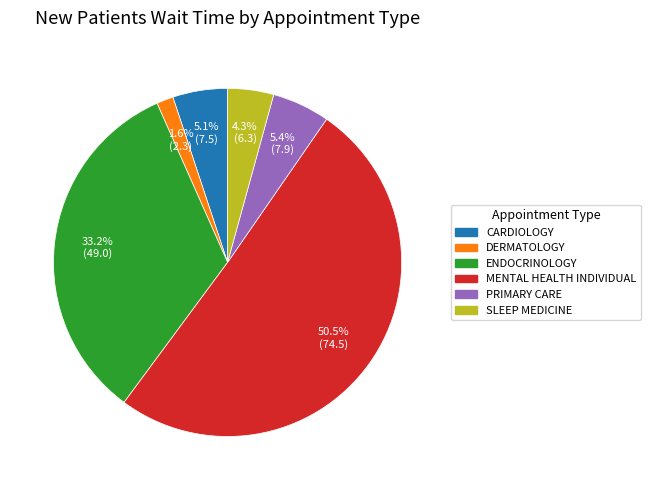

Is there any slice that represents more than half of the pie?

Yes